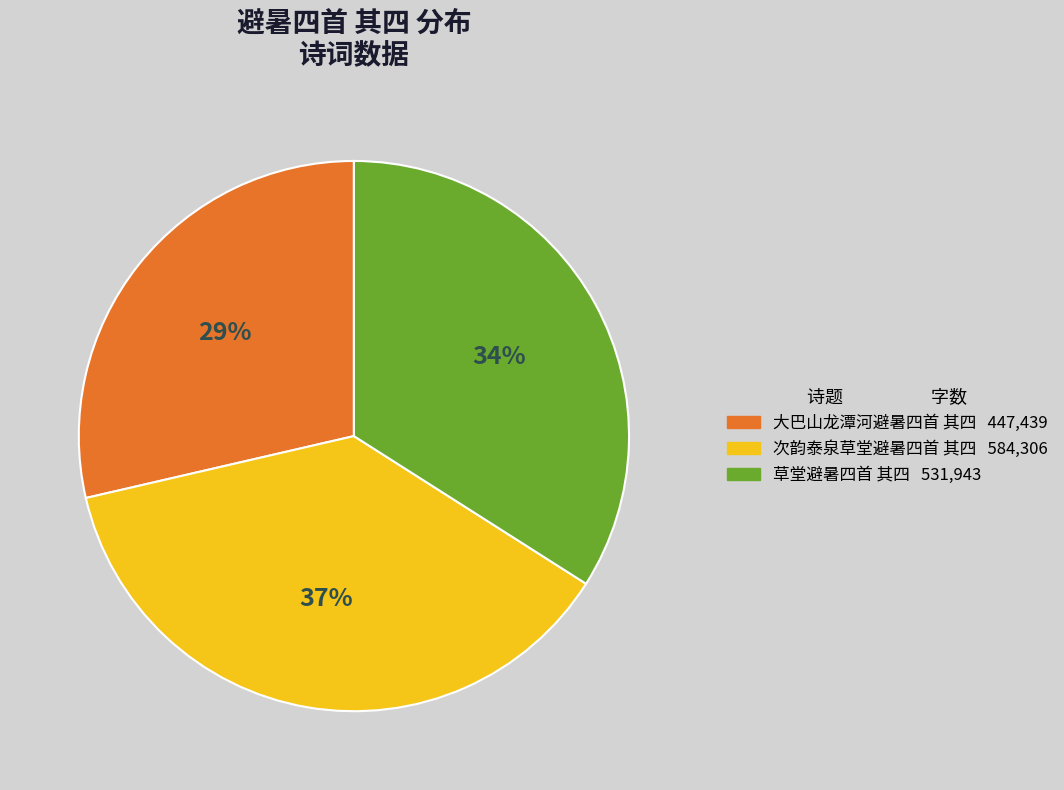

To the nearest percent, what is the difference between the 大巴山龙潭河避暑四首 其四 and 草堂避暑四首 其四 slice percentages?

5%